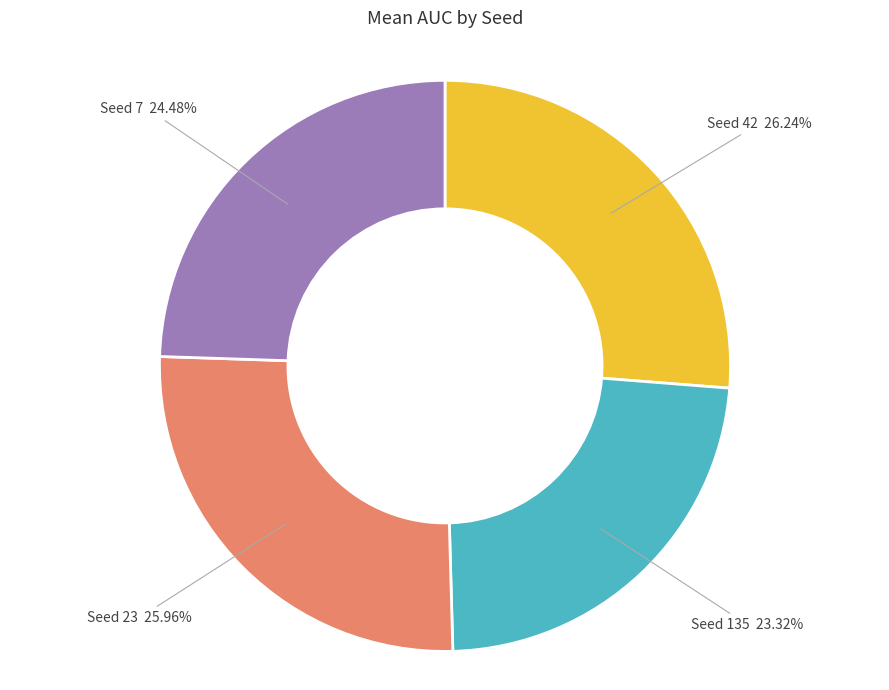

What is the smallest slice in the pie chart?

Seed 135